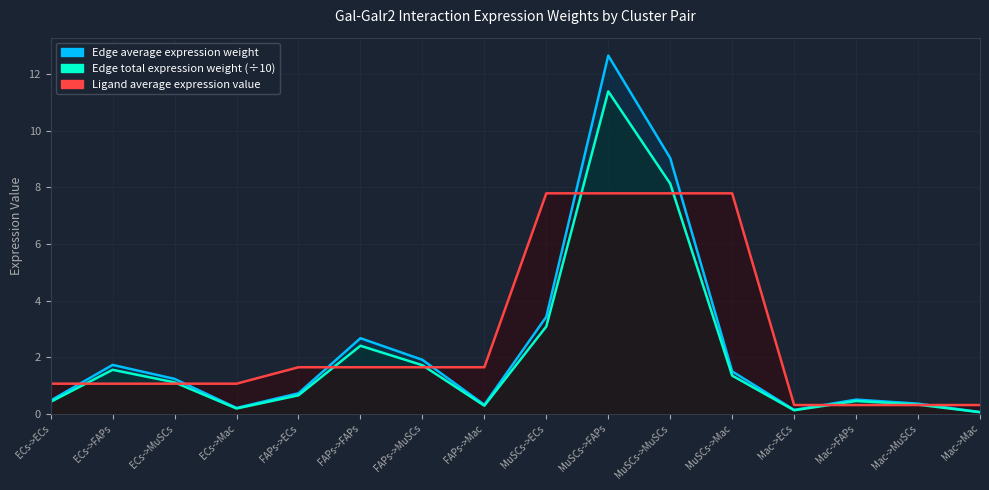

Is the value of Edge total expression weight at ECs->MuSCs greater than the value of Ligand average expression value at ECs->MuSCs?

Yes